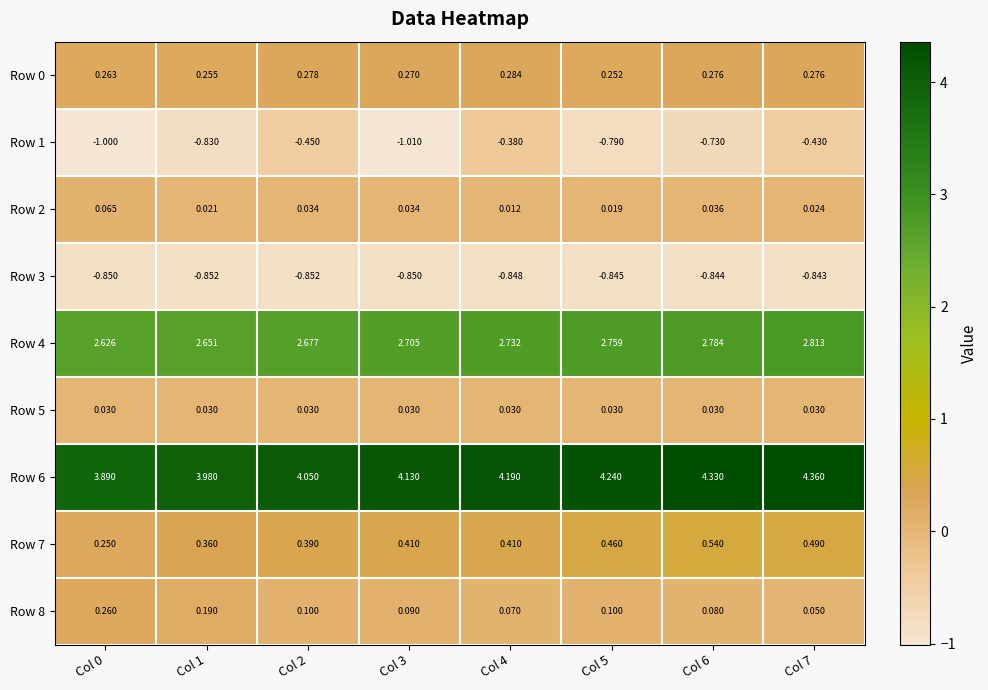

Which series has the largest range (max minus min)?

Row 1